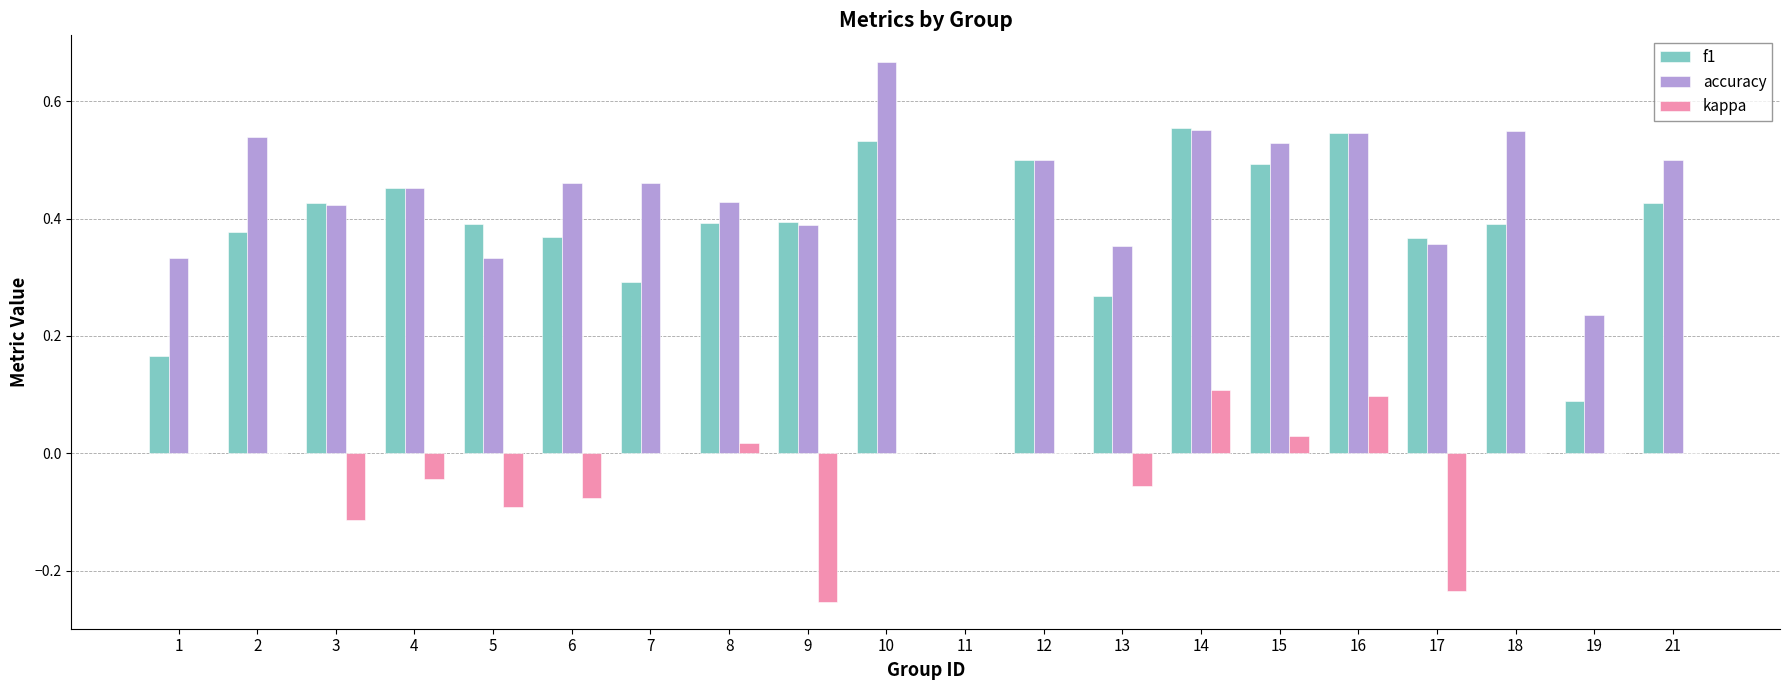

Which category has the highest value across all series?

10